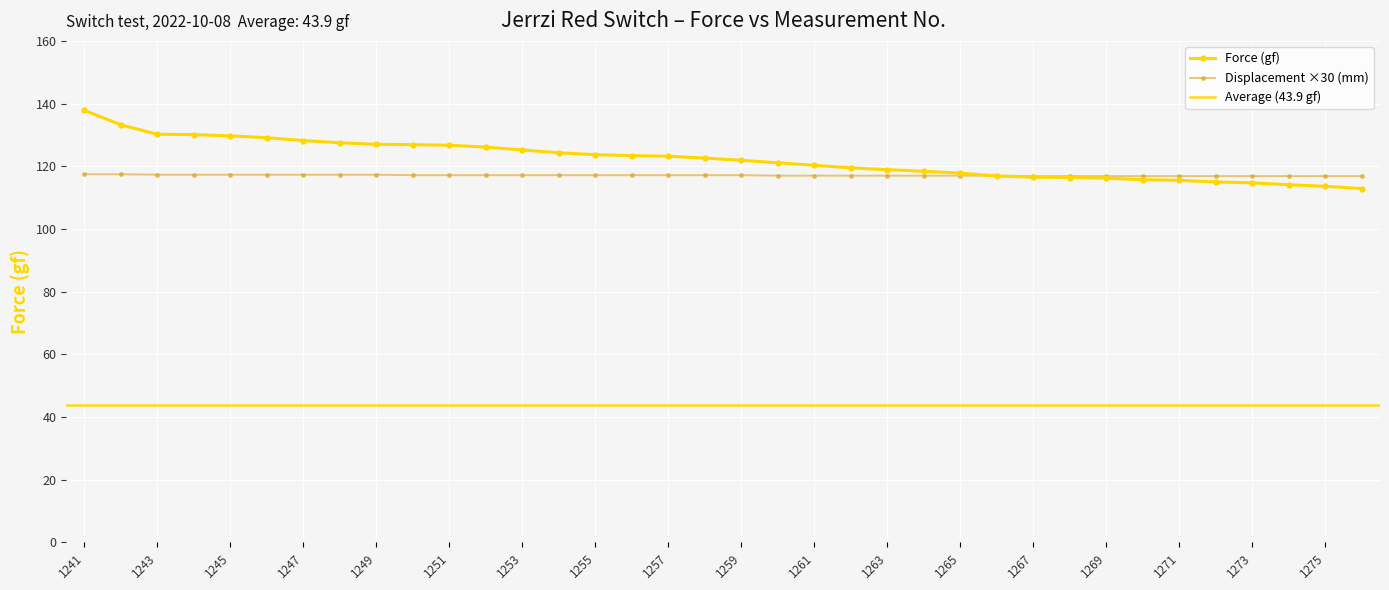

The value at 1242 is 133.2. True or false?

True